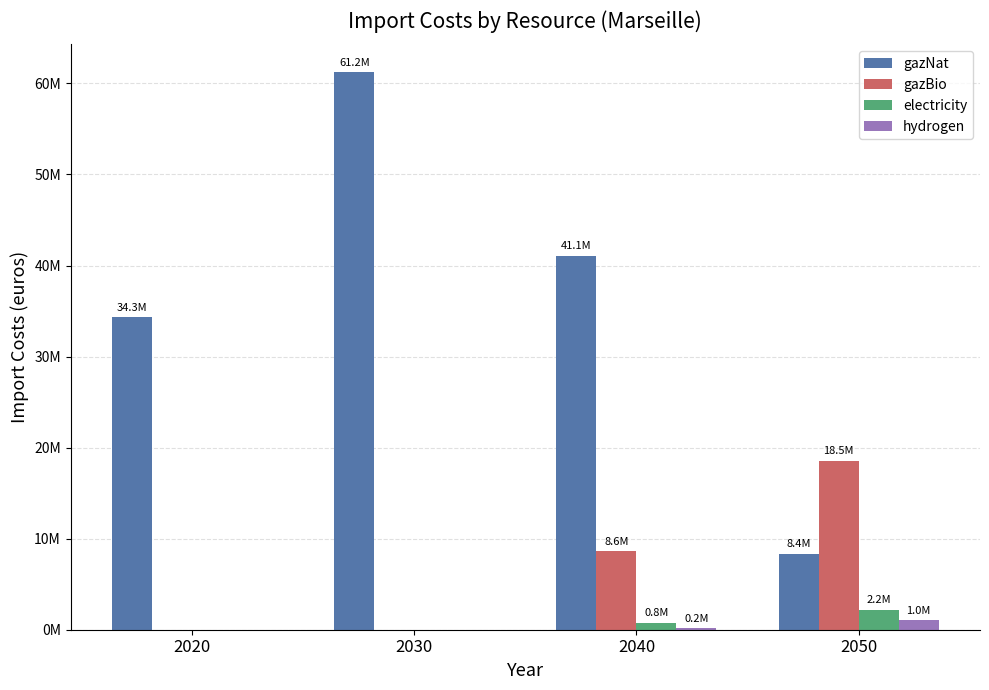

What is the sum of the hydrogen values at 2020 and 2050?

1031330.3